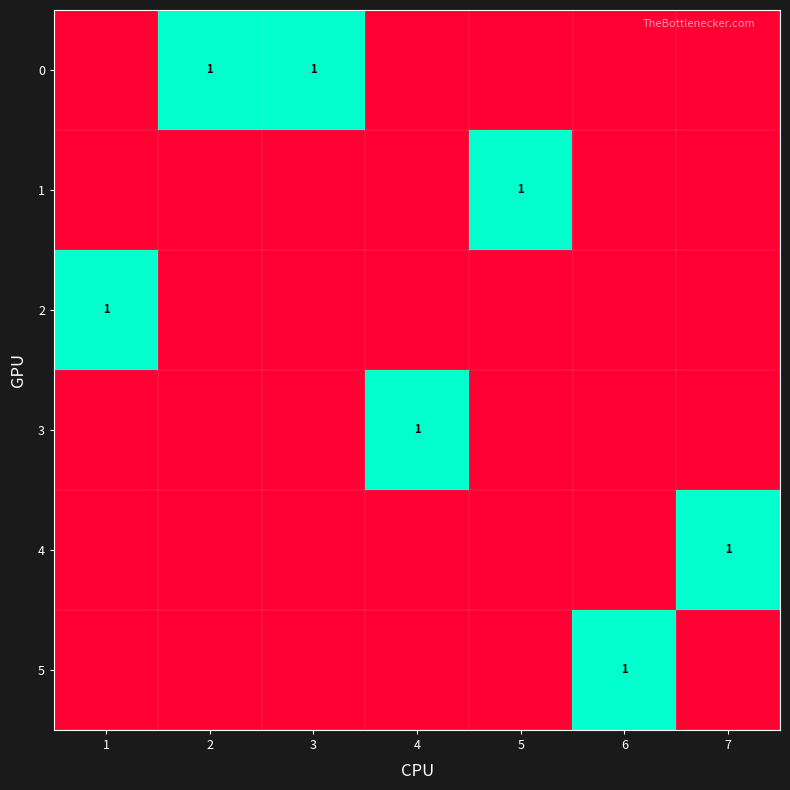

The 1 series shows 0 at 5. True or false?

False